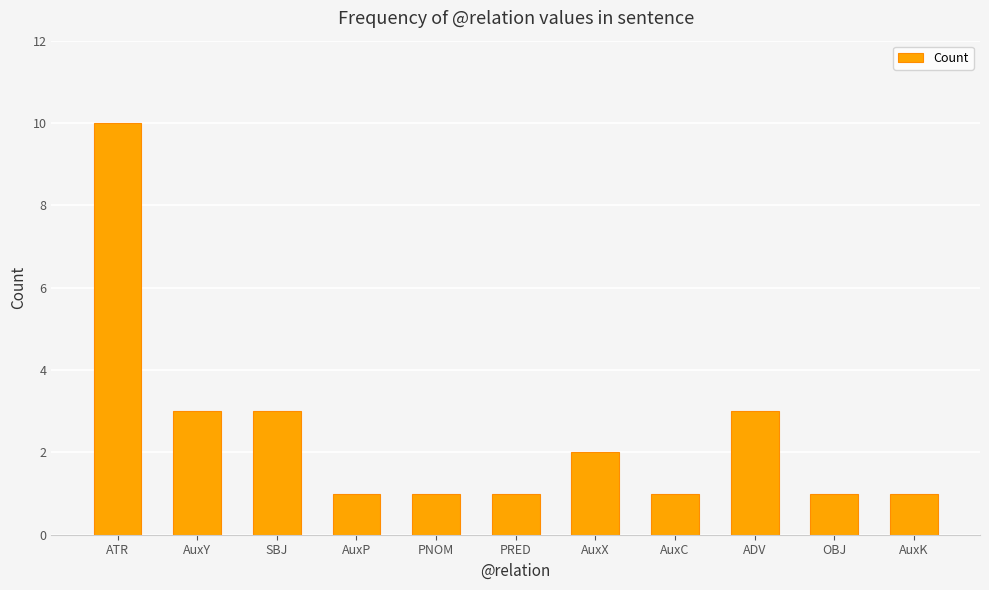

What is the label of the 8th bar from the left?

AuxC